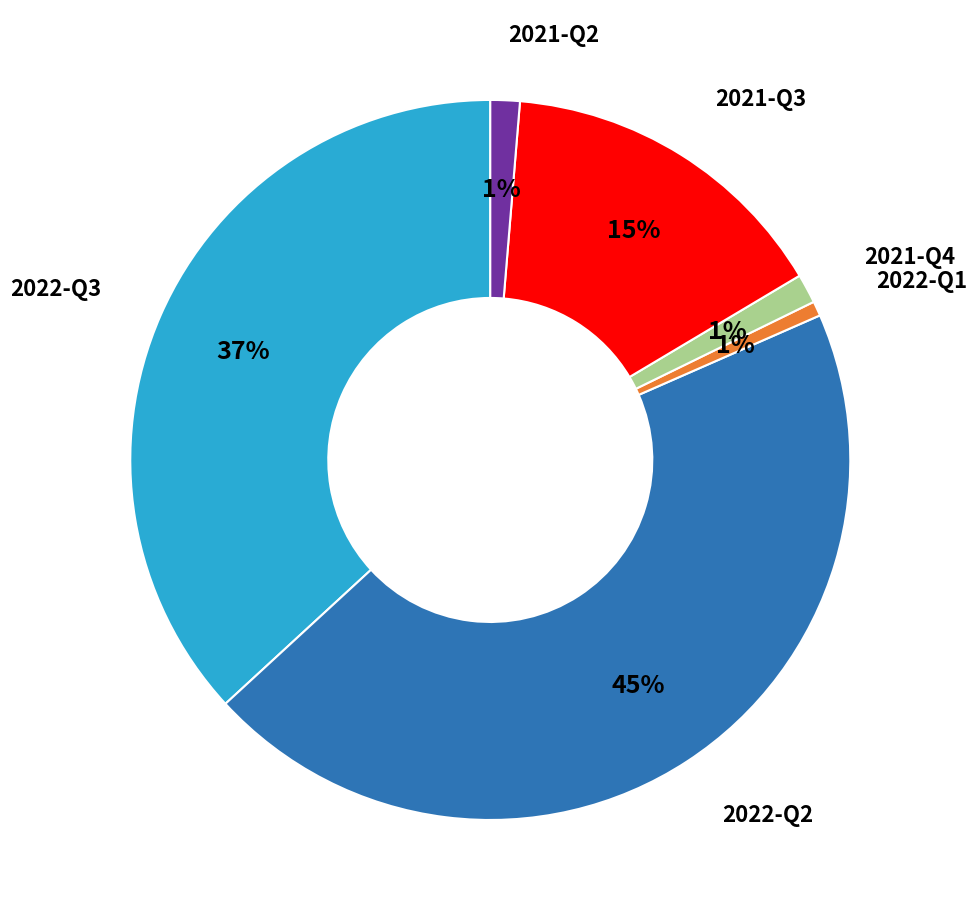

Count the number of slices in the pie.

6